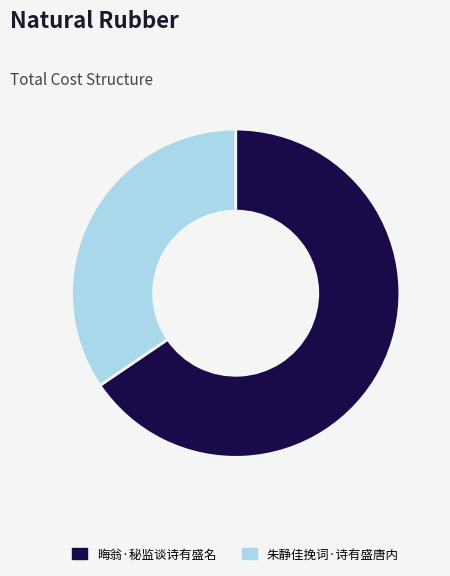

The 晦翁·秘监谈诗有盛名 slice represents 80% of the pie. True or false?

False